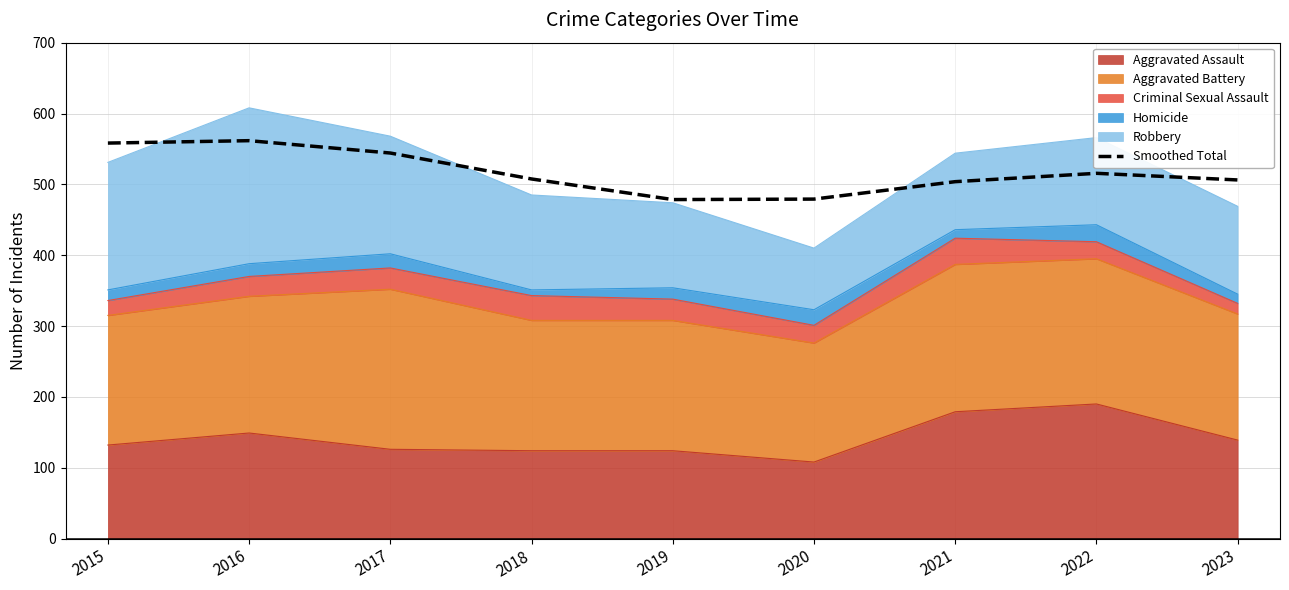

True or false: the data has more than 1 interior local peaks.

True